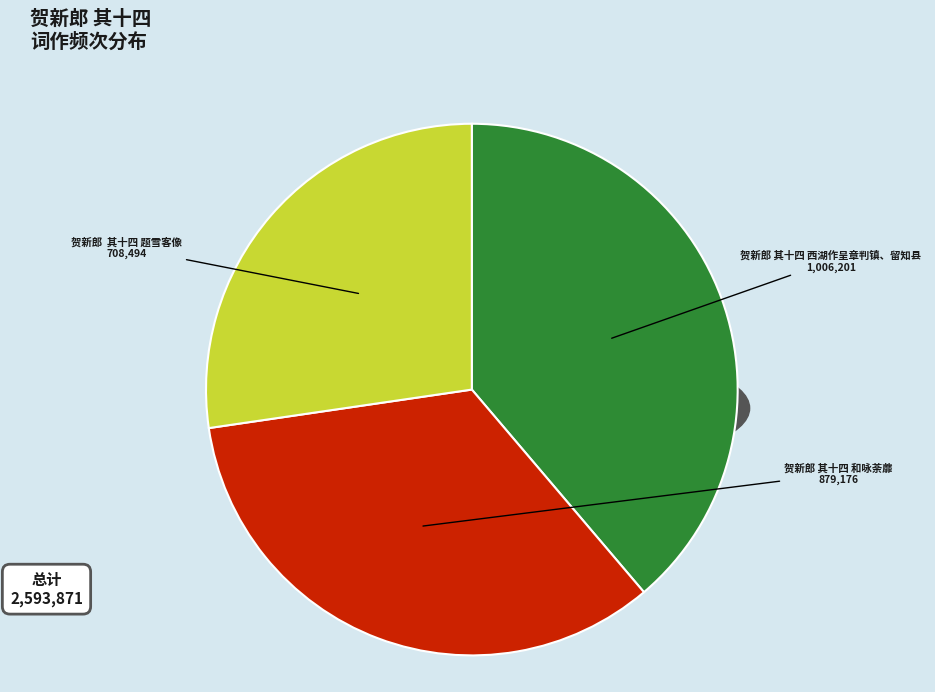

How many segments does this pie chart have?

3